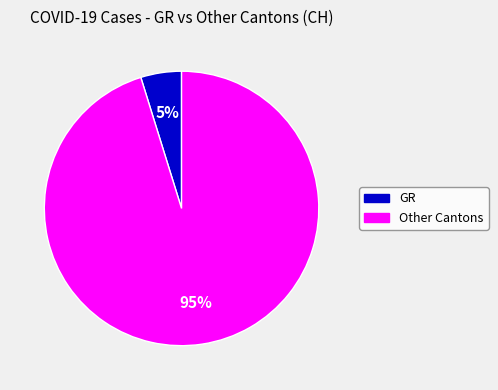

Does any single category account for the majority?

Yes